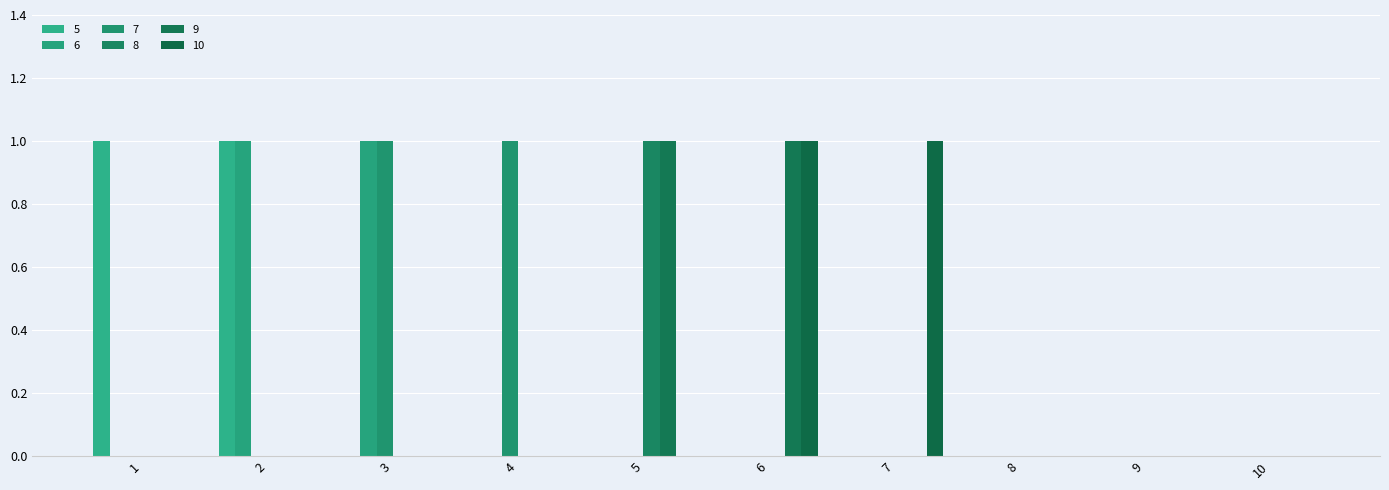

How many series are shown in this chart?

6